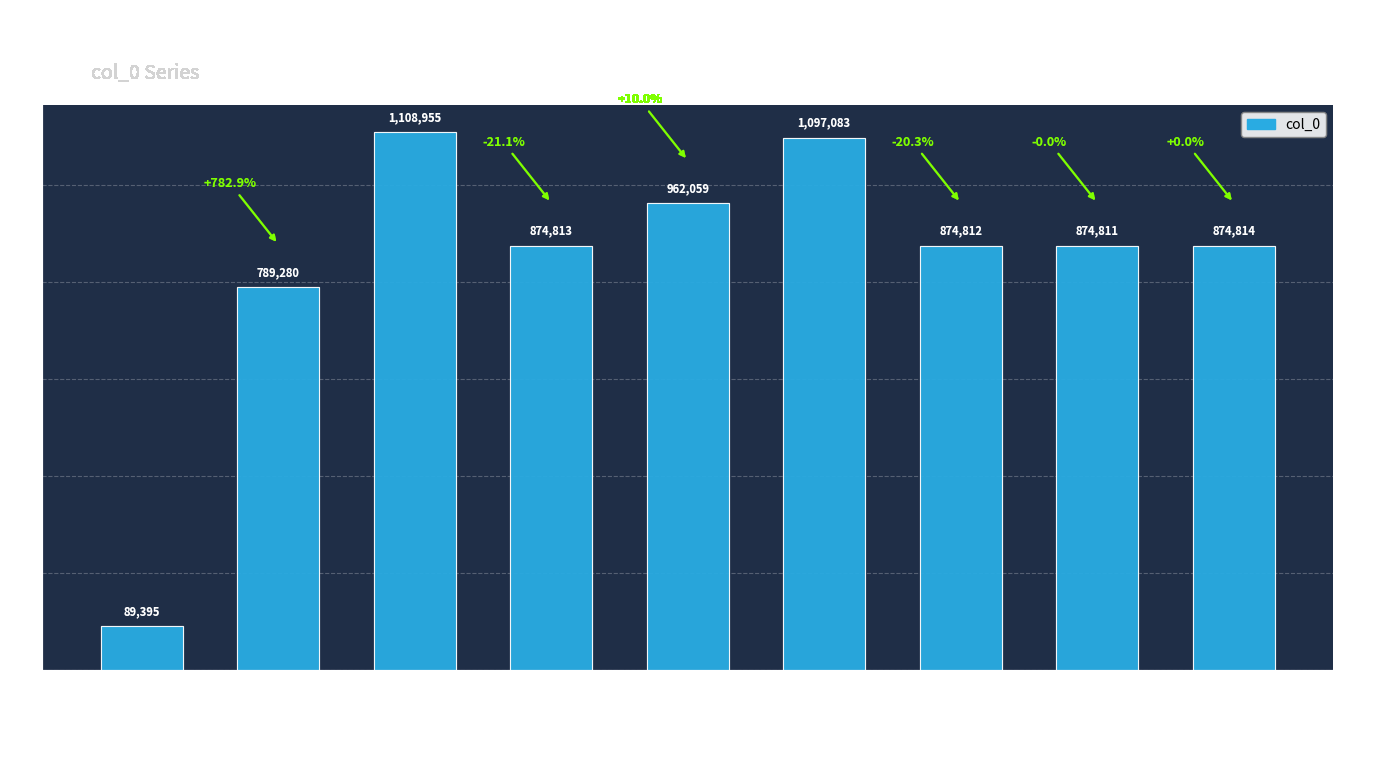

Does the chart contain any negative values?

No